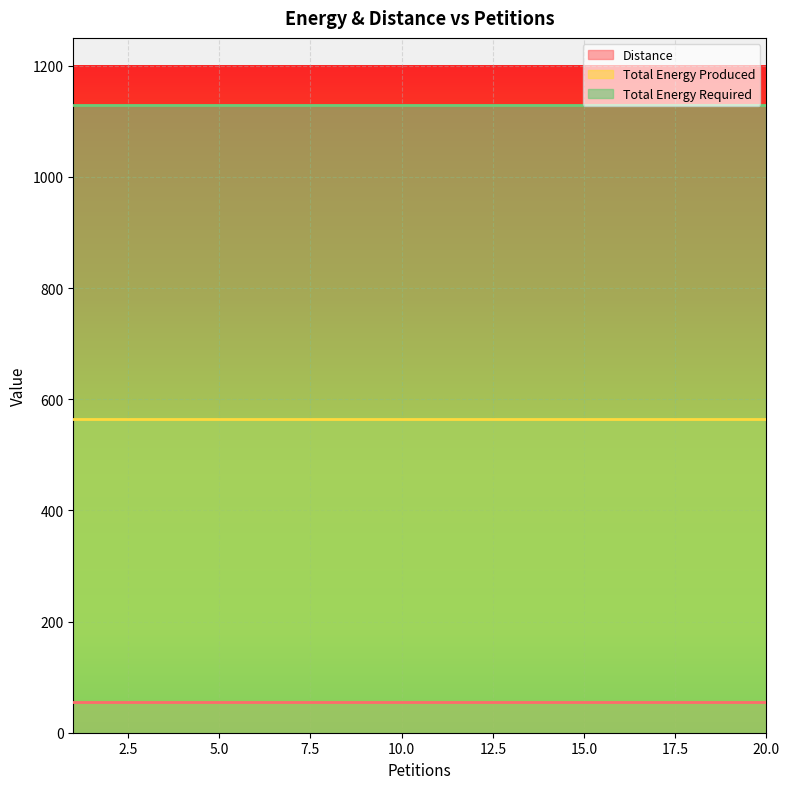

Rank the categories by Distance value from lowest to highest.

1, 2, 3, 4, 5, 6, 7, 8, 9, 10, 11, 12, 13, 14, 15, 16, 17, 18, 19, 20